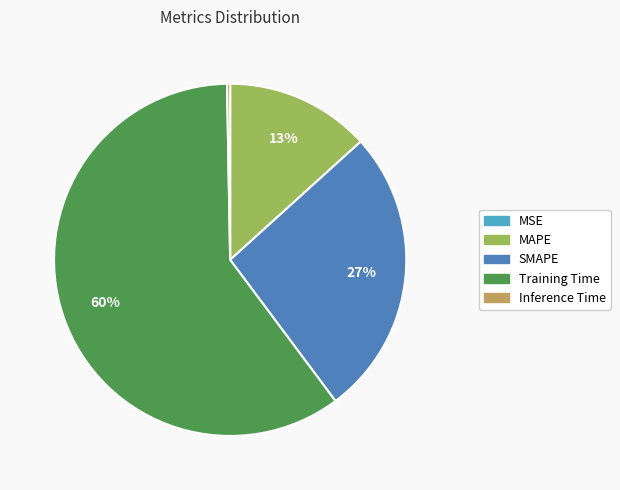

To the nearest percent, what percentage of the pie is SMAPE?

27%